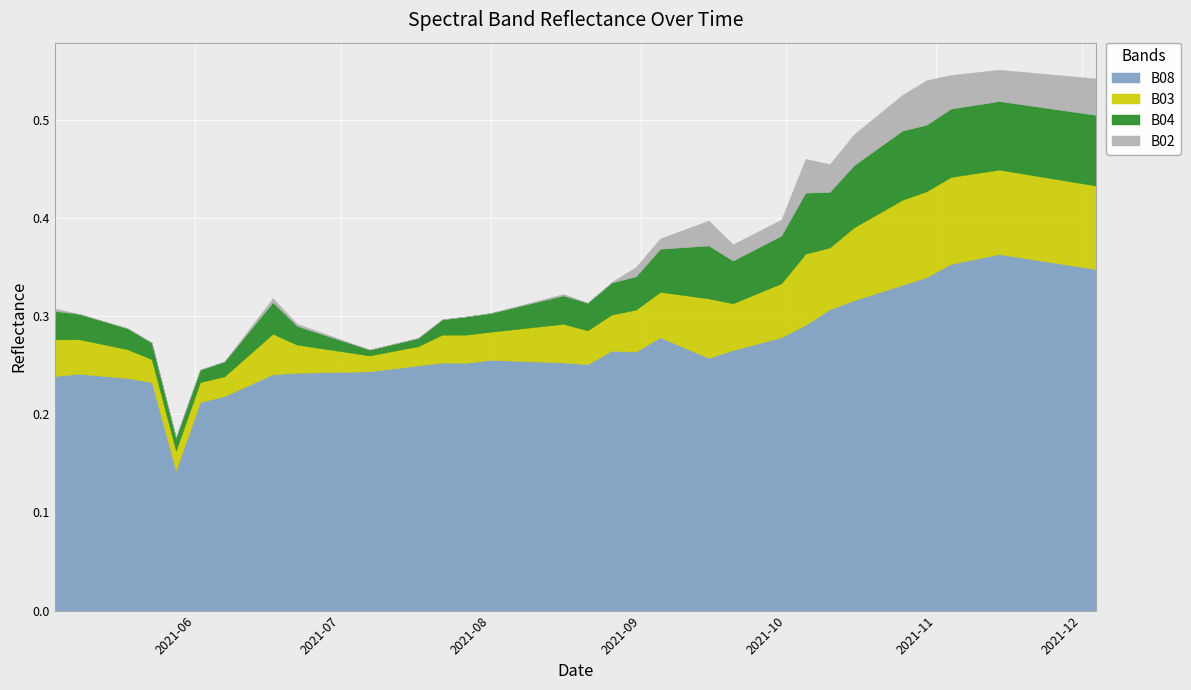

True or false: B04 has a value of 0.0 at 2021-06-22.

True